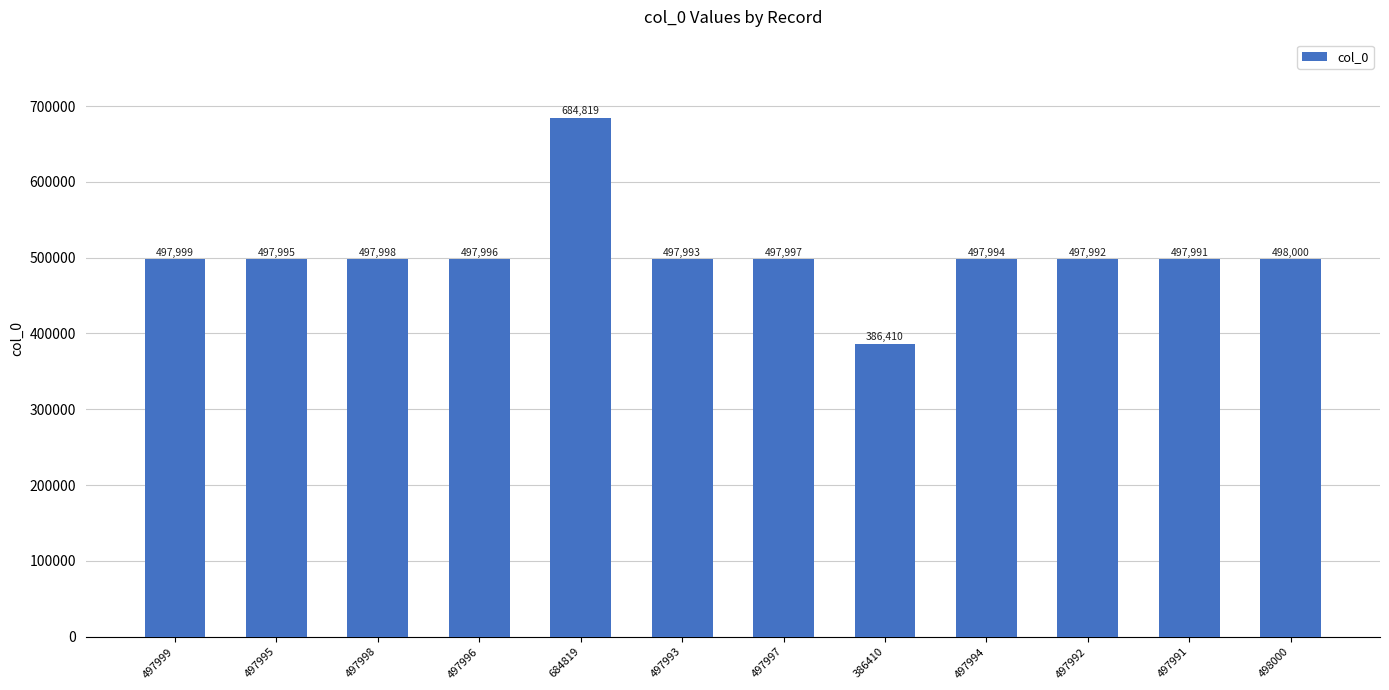

What is the label of the 9th bar from the left?

497994